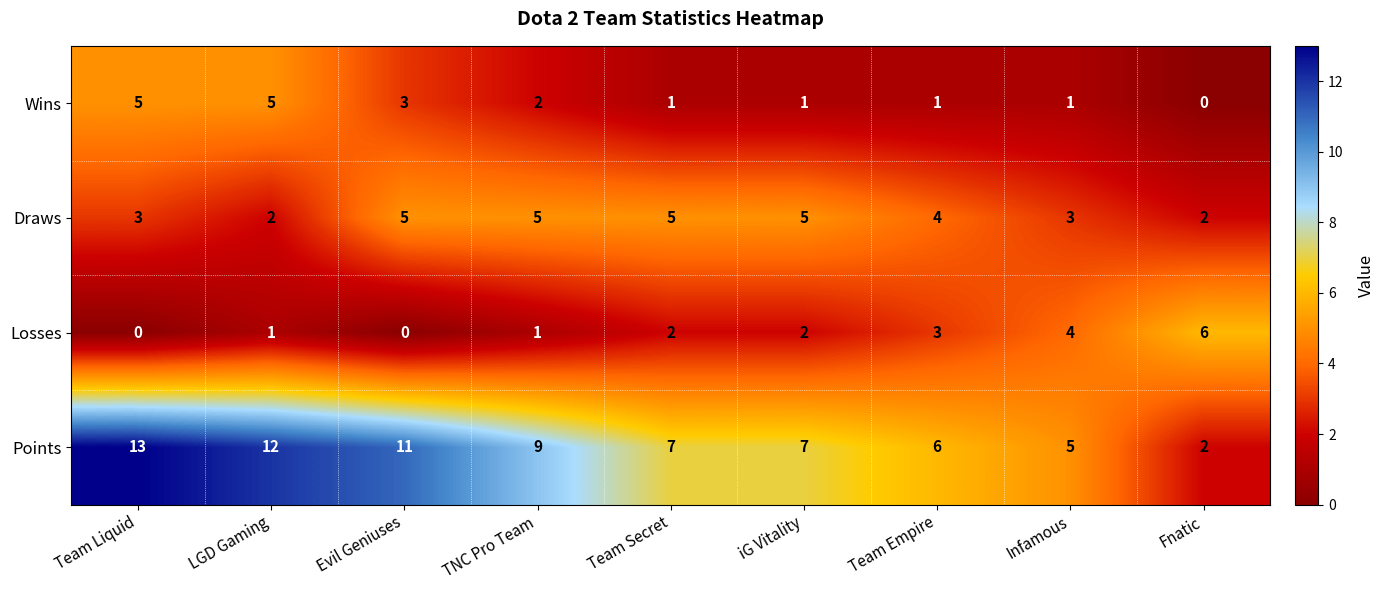

Count the number of categories in the chart.

9